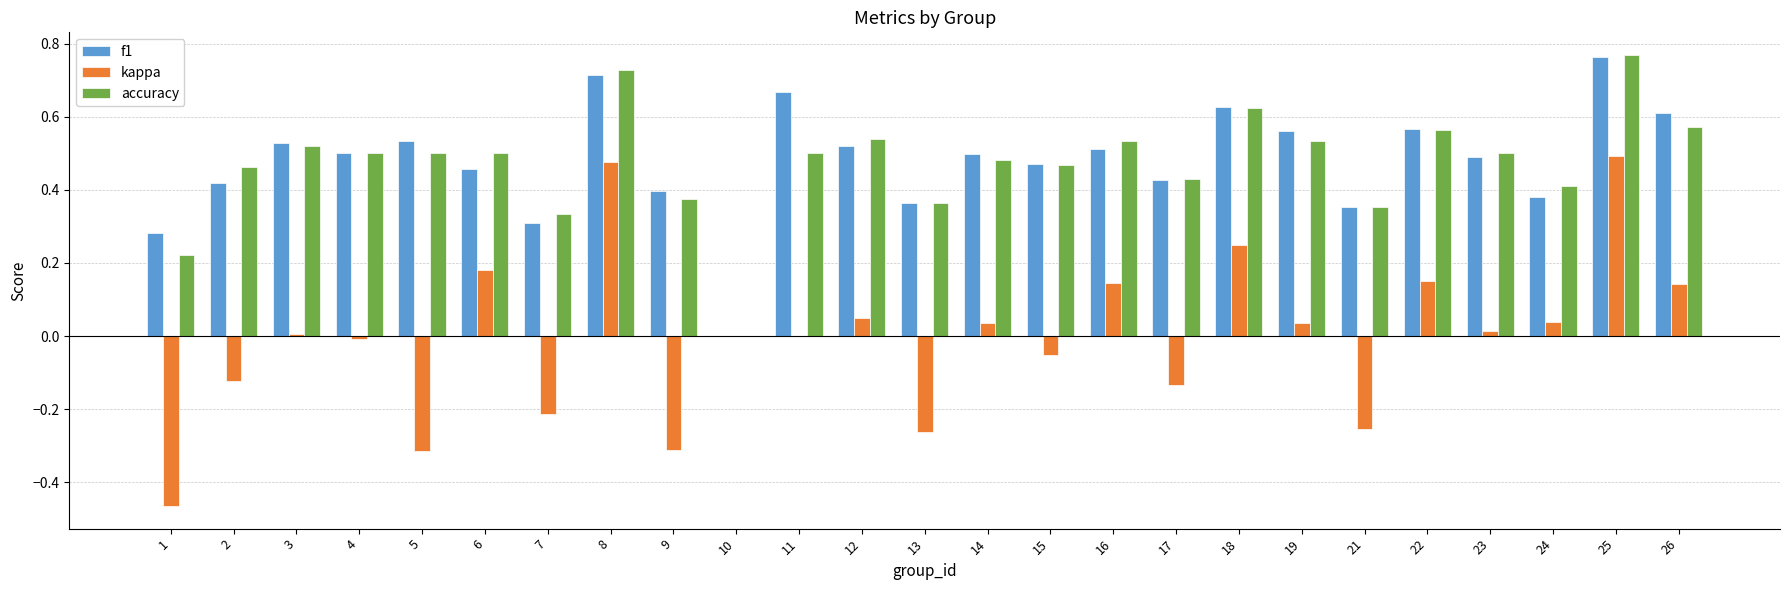

Is it true that accuracy equals 0.5 at 5?

True